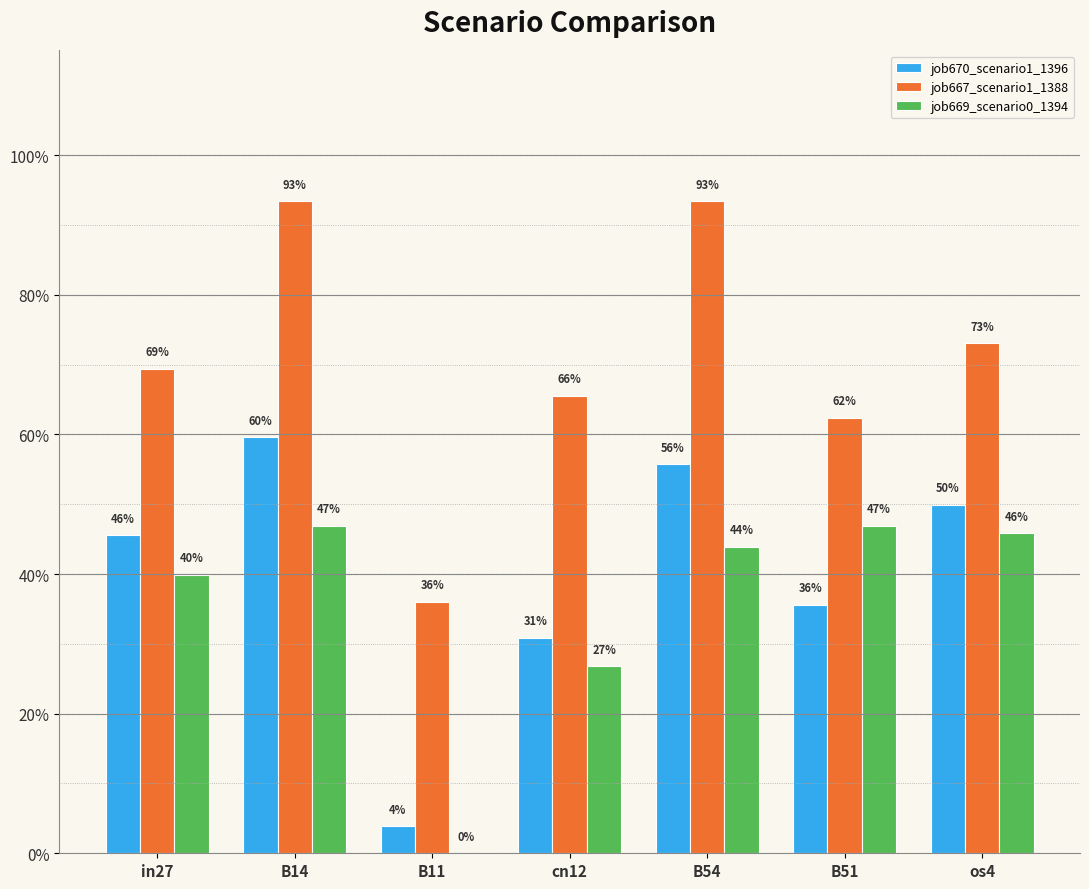

What is the approximate value of job667_scenario1_1388 at B54?

0.9